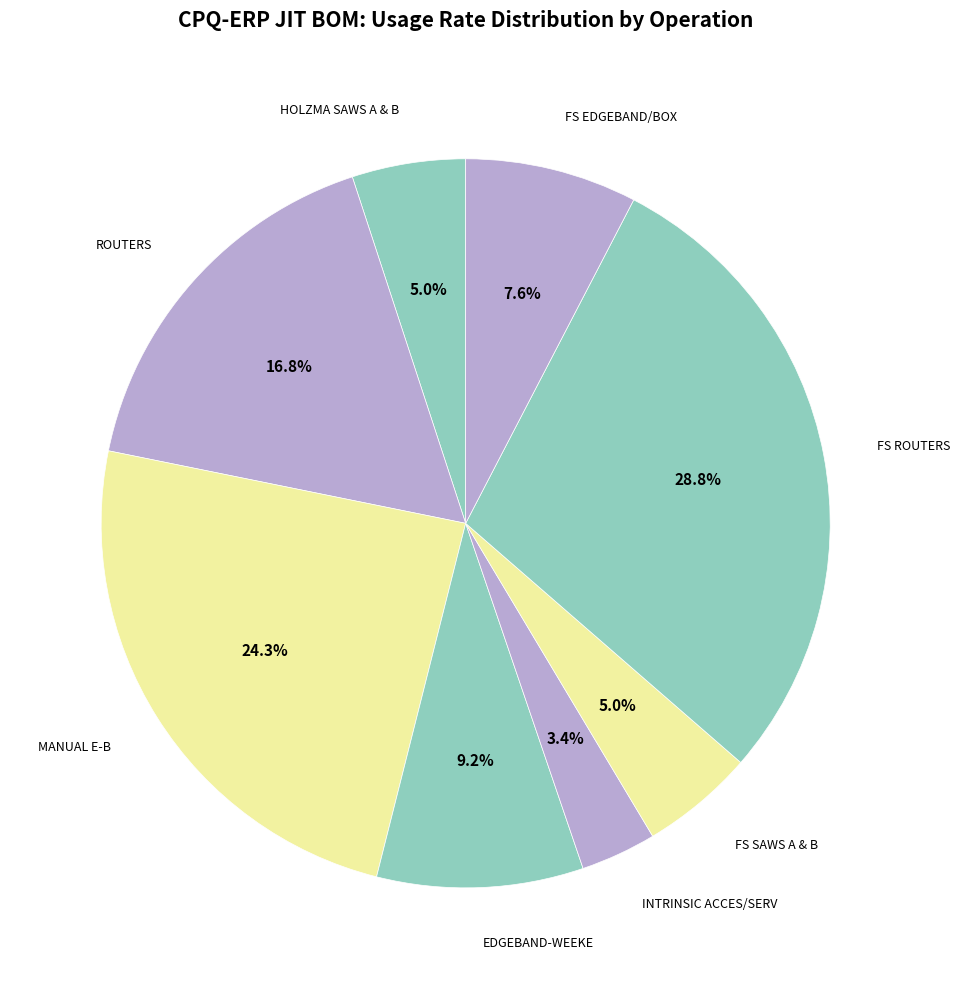

Count the number of slices in the pie.

8